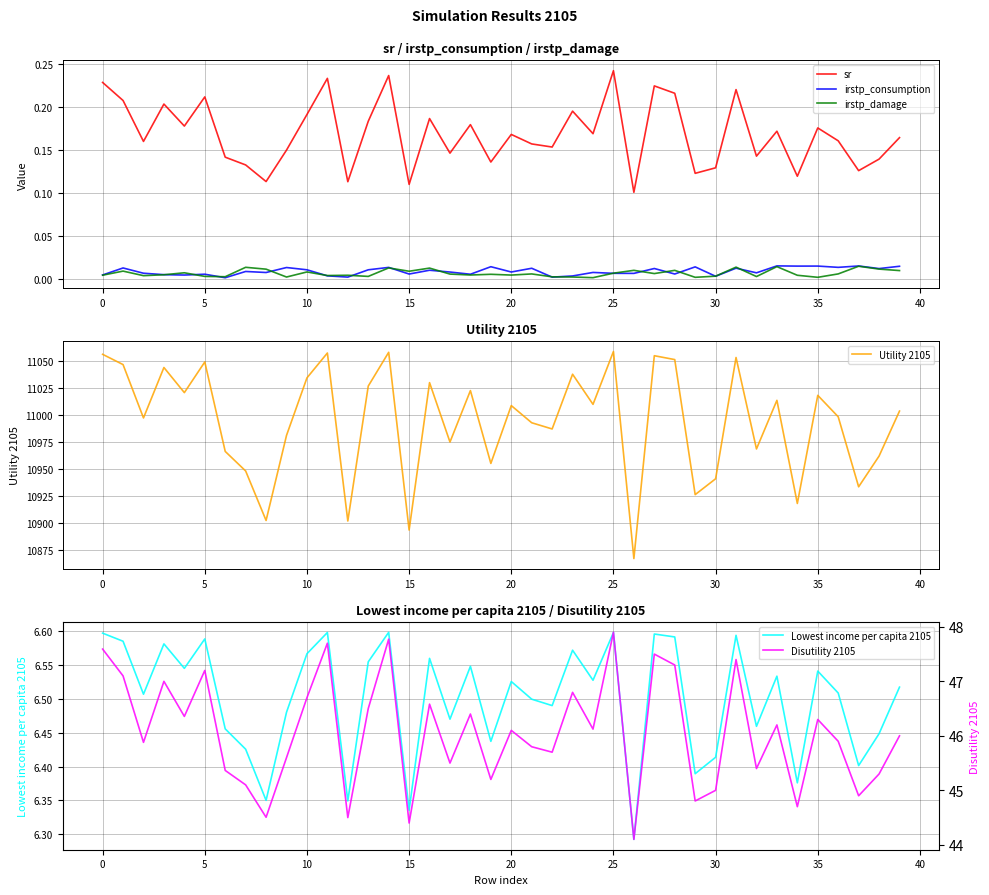

Is it true that Lowest income per capita 2105 equals 4.1 at 29?

False